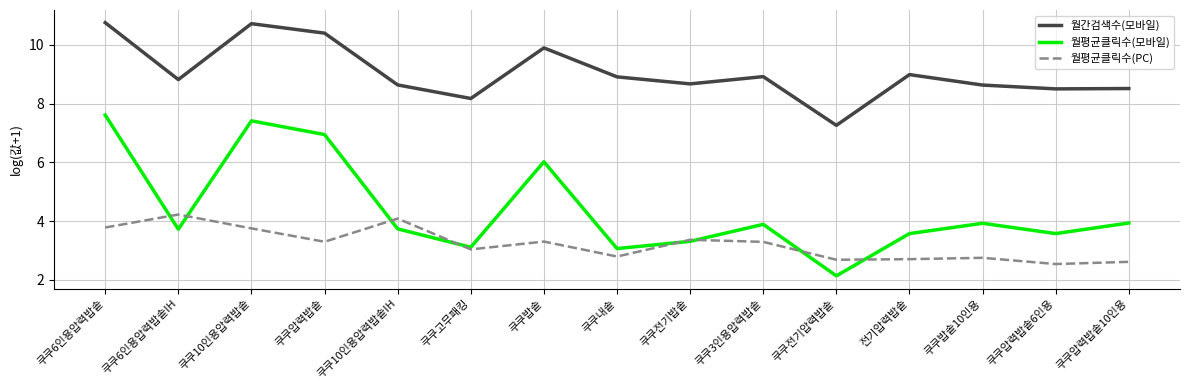

Is it true that 월평균클릭수(모바일) equals 4.9 at 쿠쿠6인용압력밥솥IH?

False